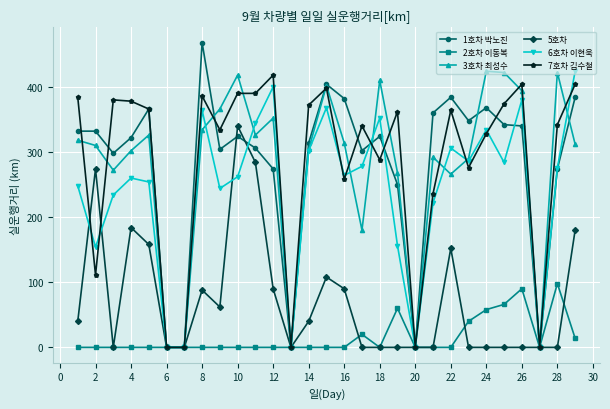

At how many categories does at least one series exceed 169?

24